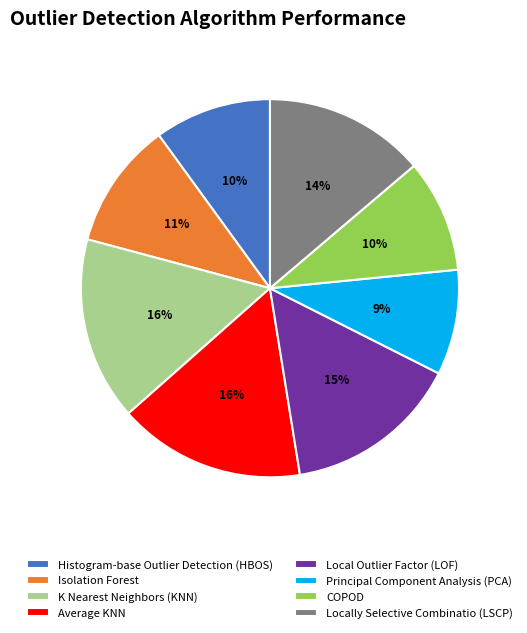

To the nearest percent, what is the combined percentage of Principal Component Analysis (PCA) and Local Outlier Factor (LOF)?

24%